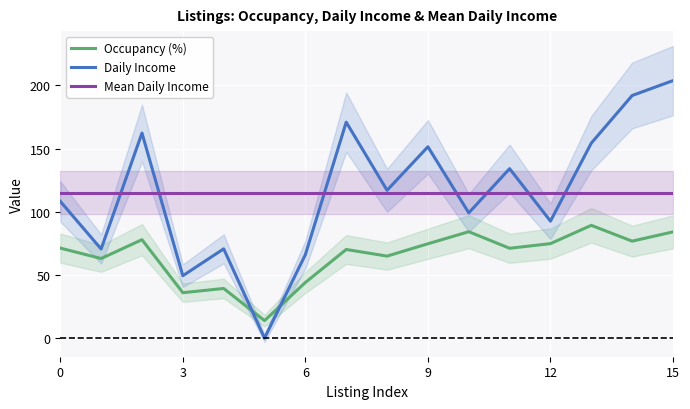

True or false: Occupancy (%) and Mean Daily Income cross at least once.

False